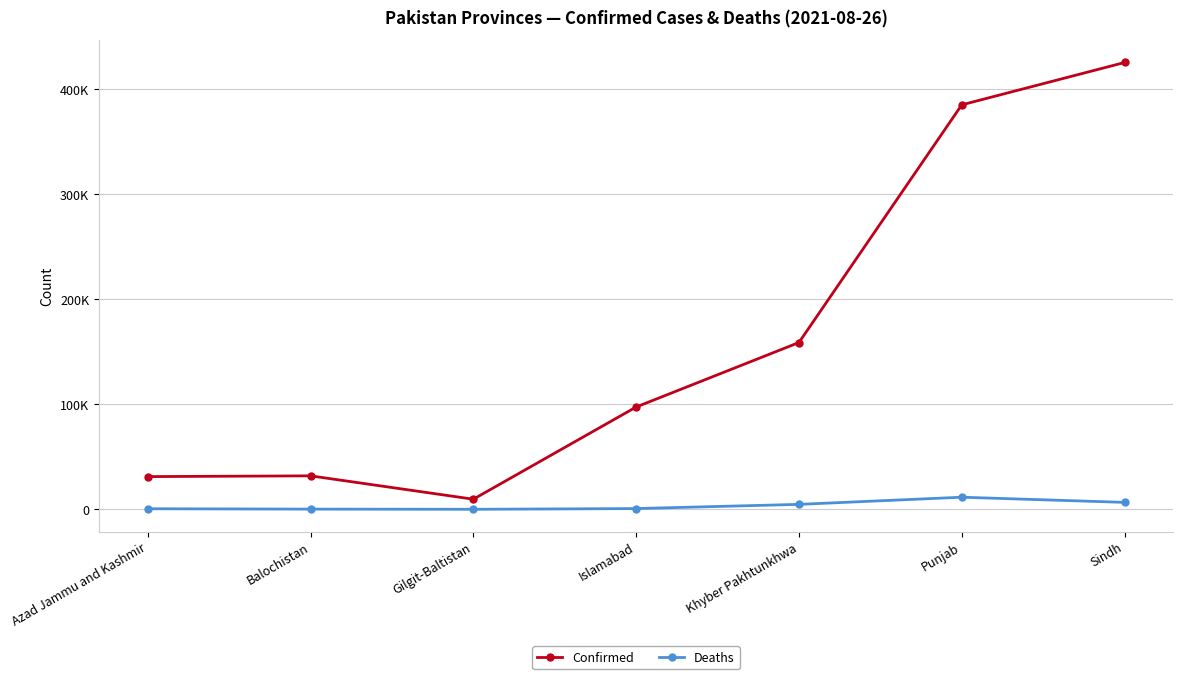

At how many categories does at least one series exceed 174556?

2